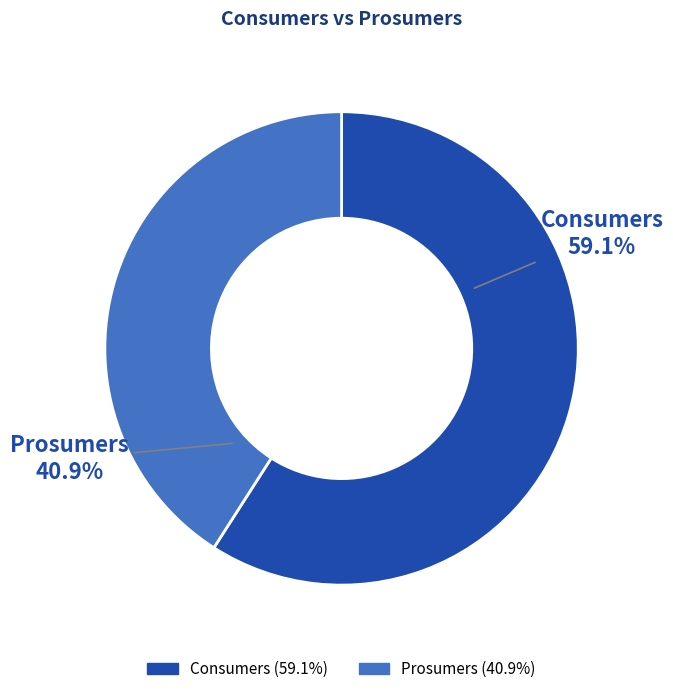

To the nearest percent, what is the difference between the Consumers and Prosumers slice percentages?

18%